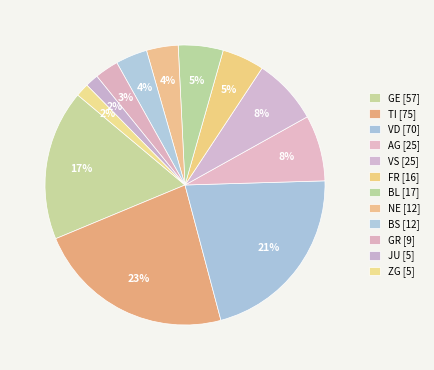

Count the number of slices in the pie.

12